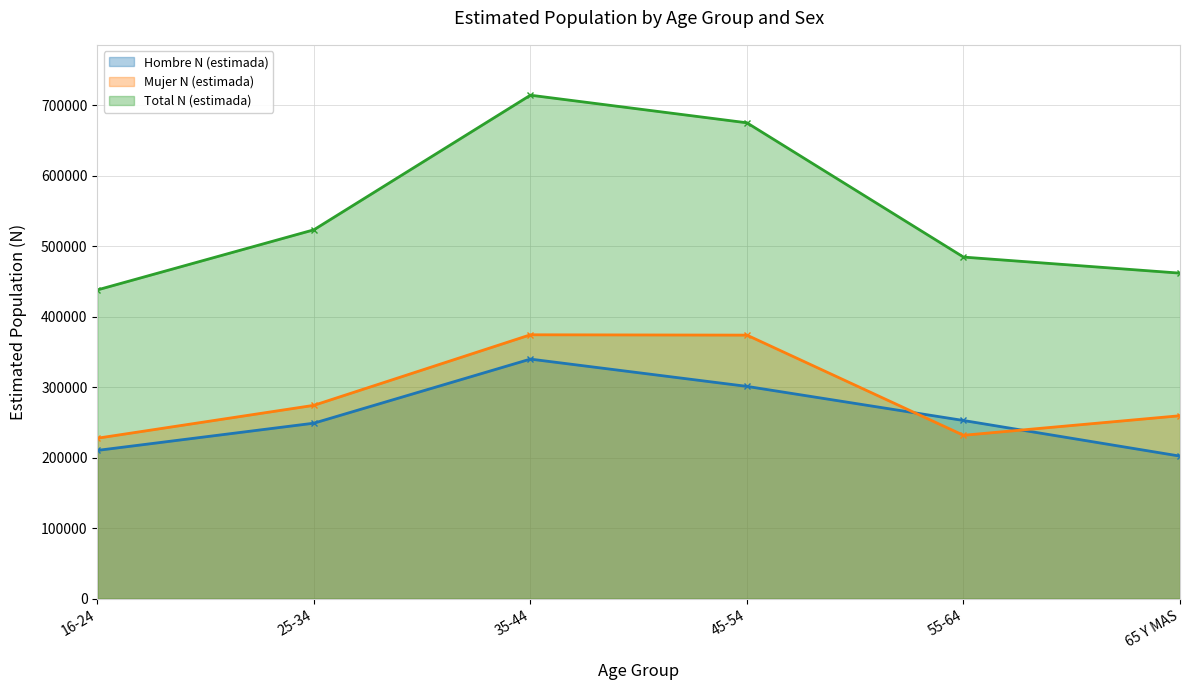

At which label does Mujer N (estimada) reach its peak?

35-44